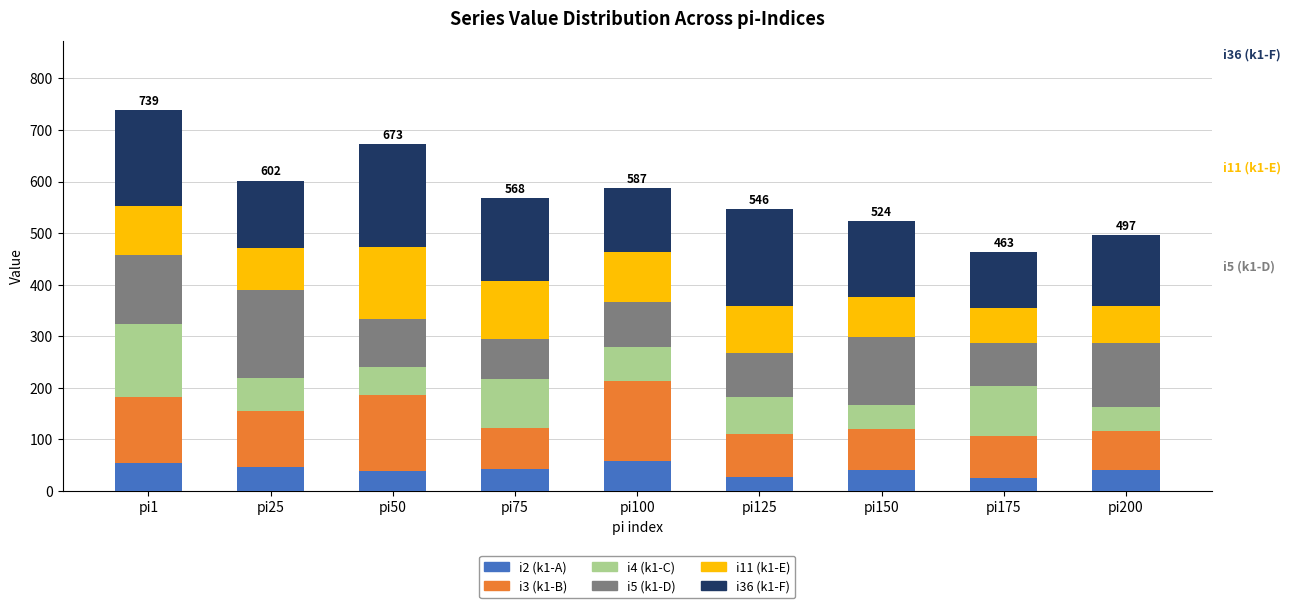

What is the minimum value for i2 (k1-A)?

26